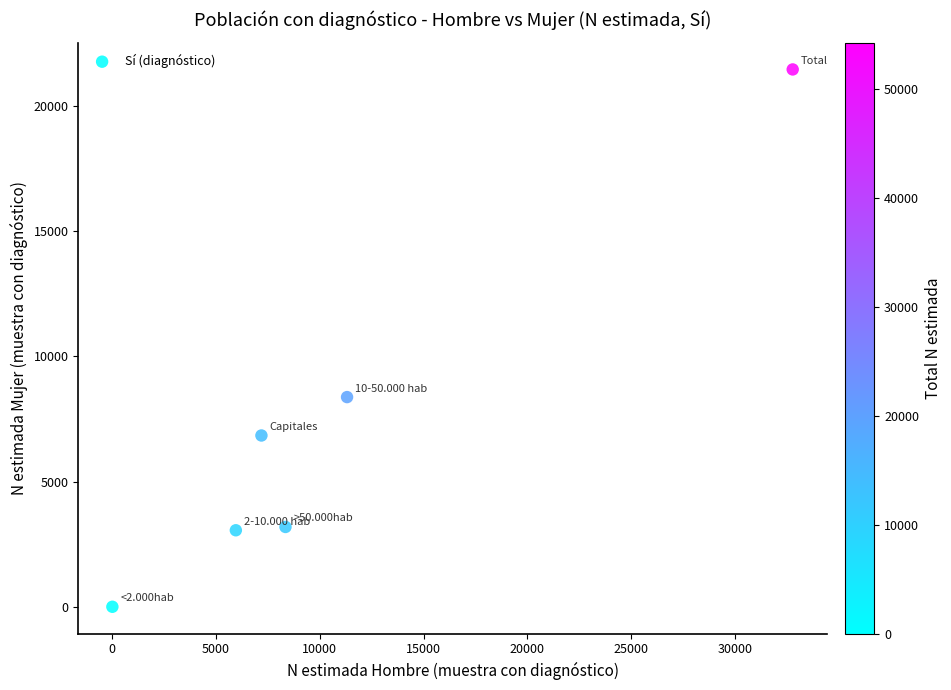

What is the range of X values (max minus min)?

32790